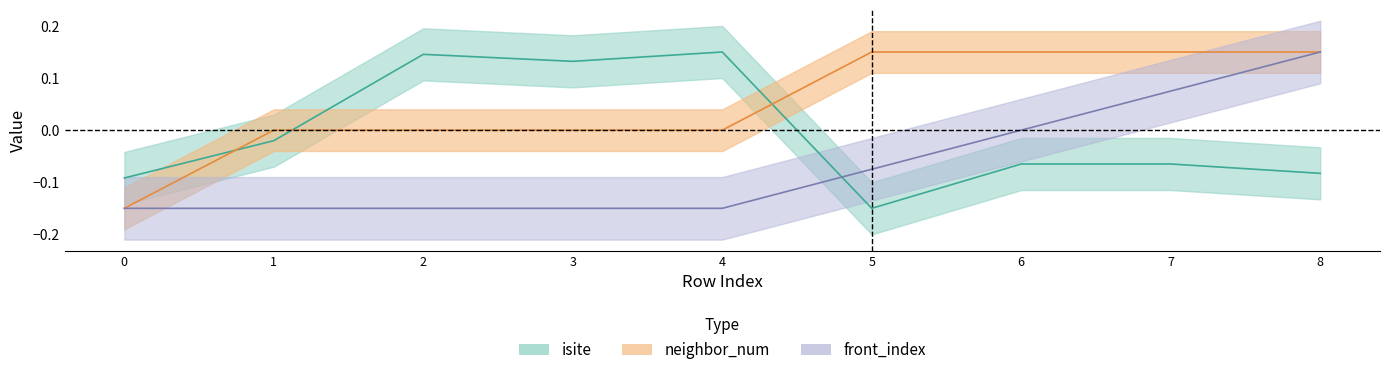

After their last crossing, which series has the higher values: isite or neighbor_num?

neighbor_num